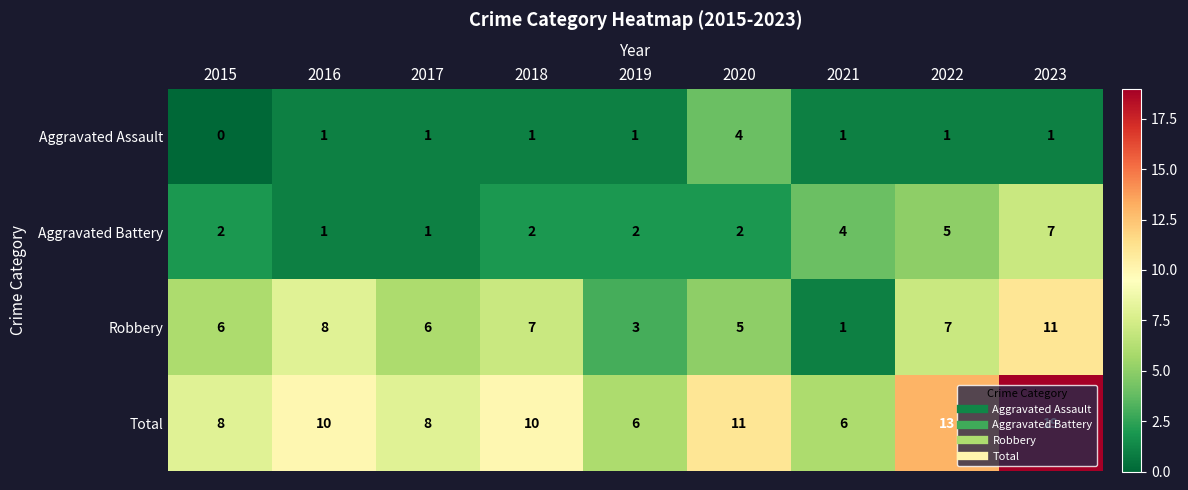

What is the difference between the maximum and minimum values in the Total series?

13